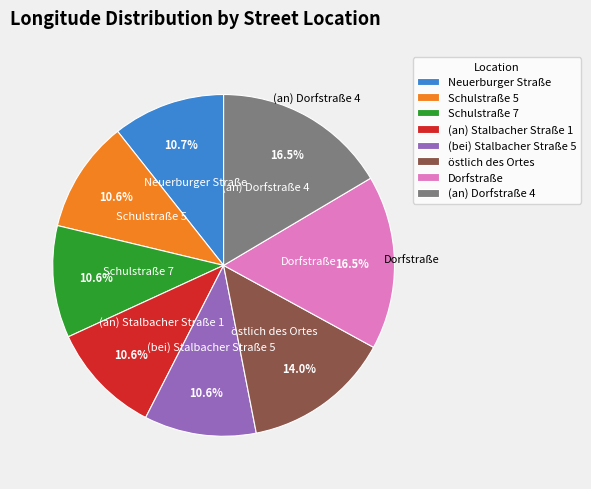

Do (an) Dorfstraße 4 and (an) Stalbacher Straße 1 together represent more than half of the pie?

No